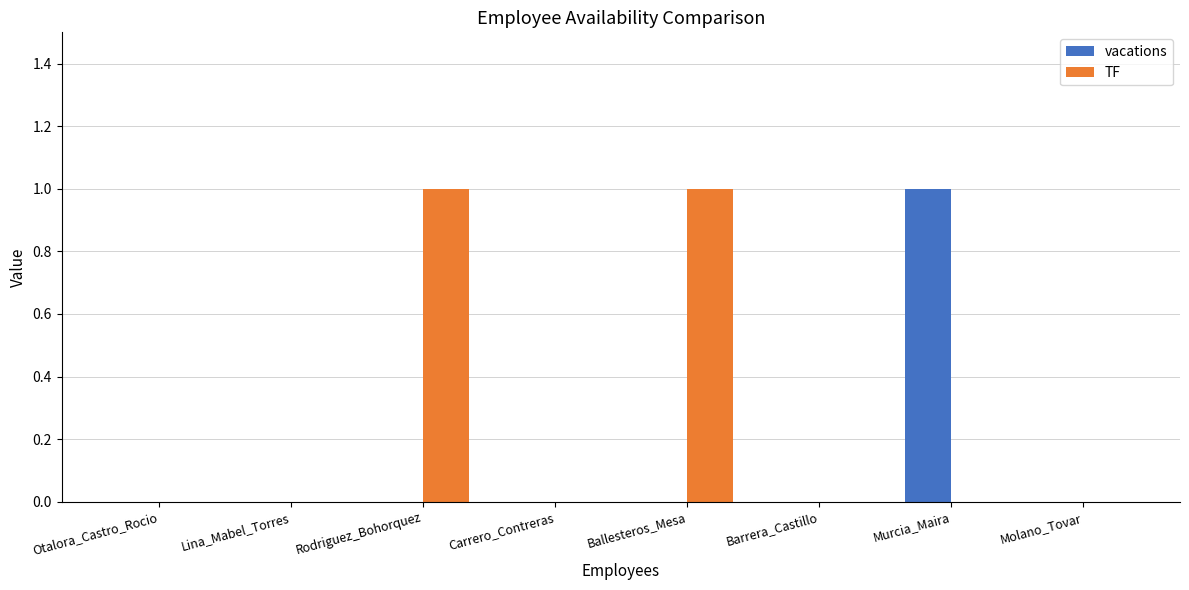

Which category has the highest value in the vacations series?

Murcia_Maira